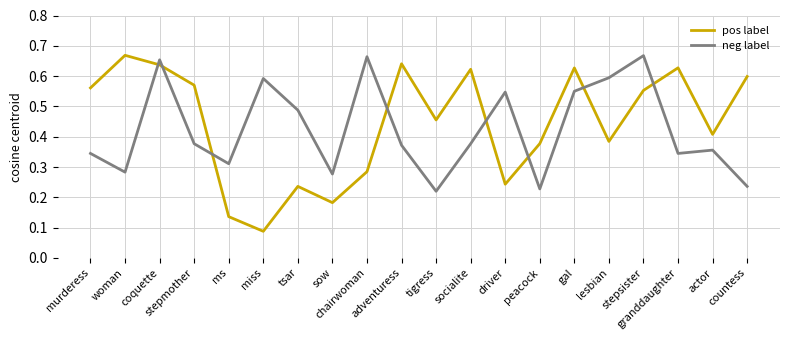

Which series ends up on top after the final intersection of pos label and neg label?

pos label